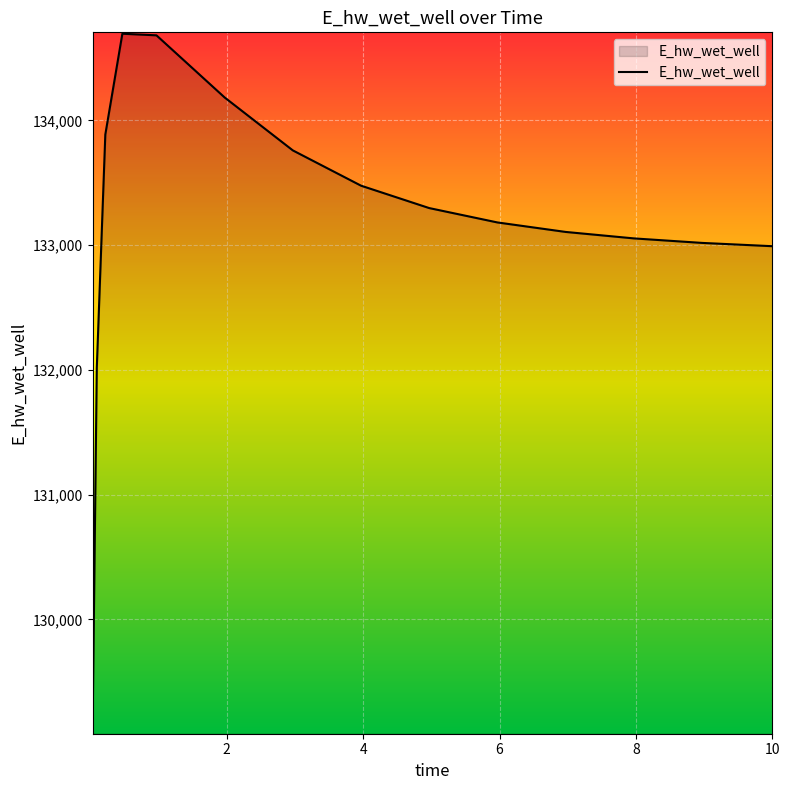

What is the smallest value displayed?

129095.4